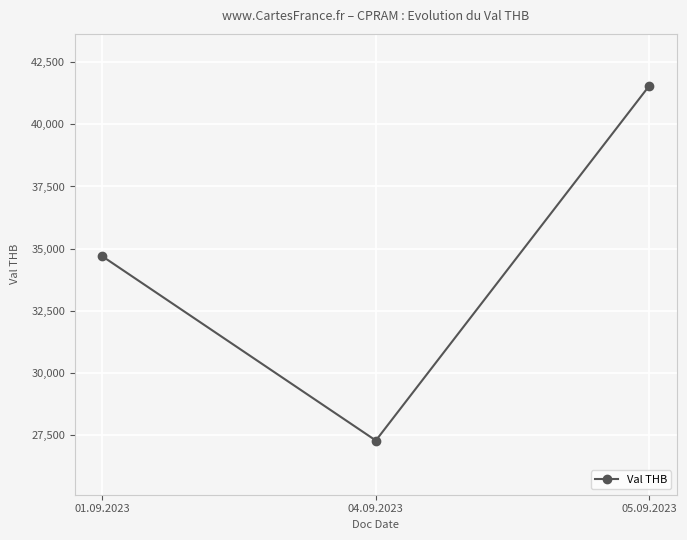

Where does the data first go above 34693?

01.09.2023